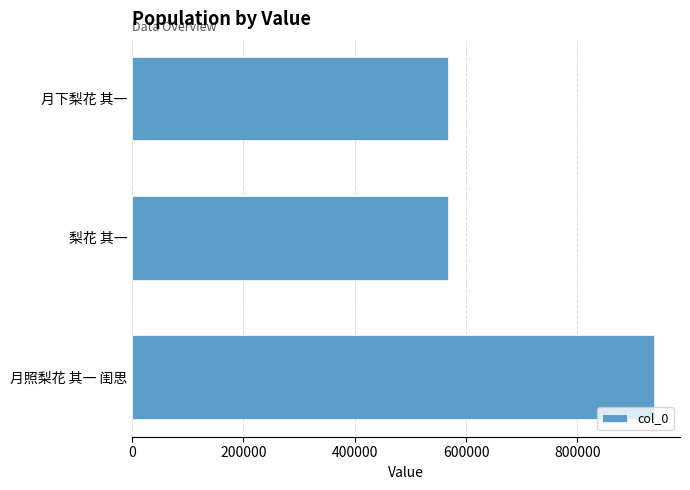

Is it true that the value at 梨花 其一 is 242491?

False